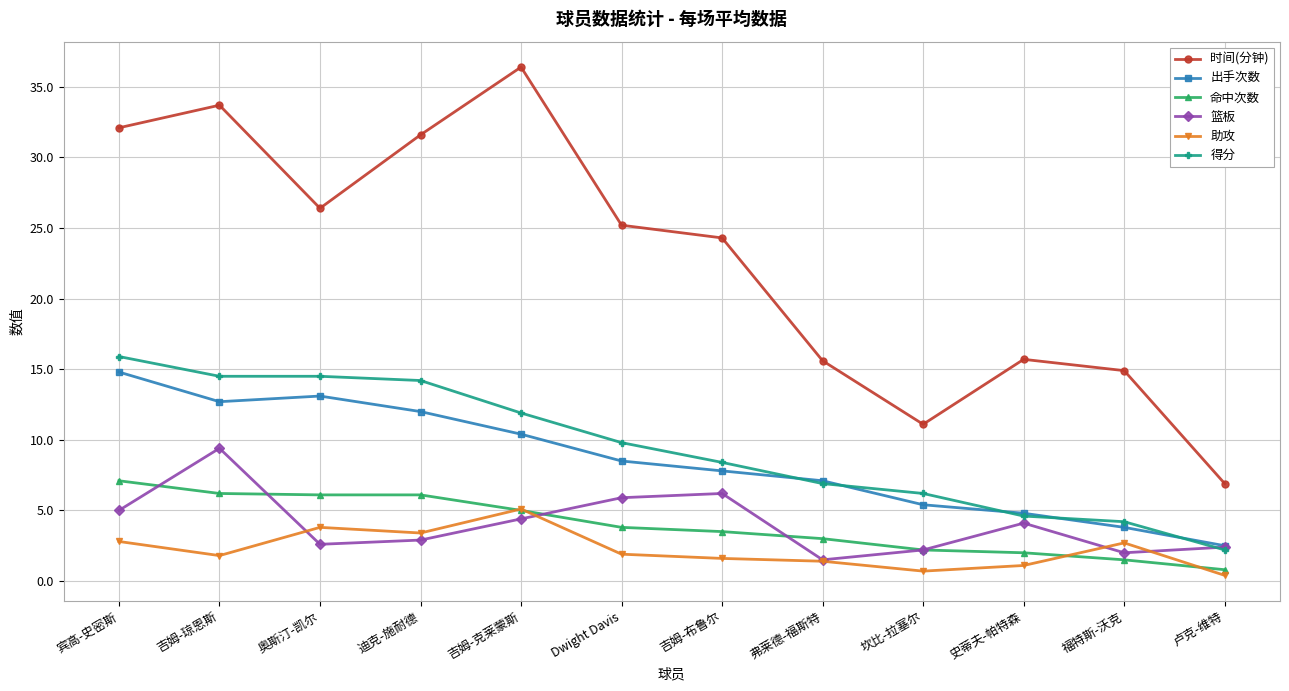

What is the label of the 5th point from the left?

吉姆-克莱蒙斯